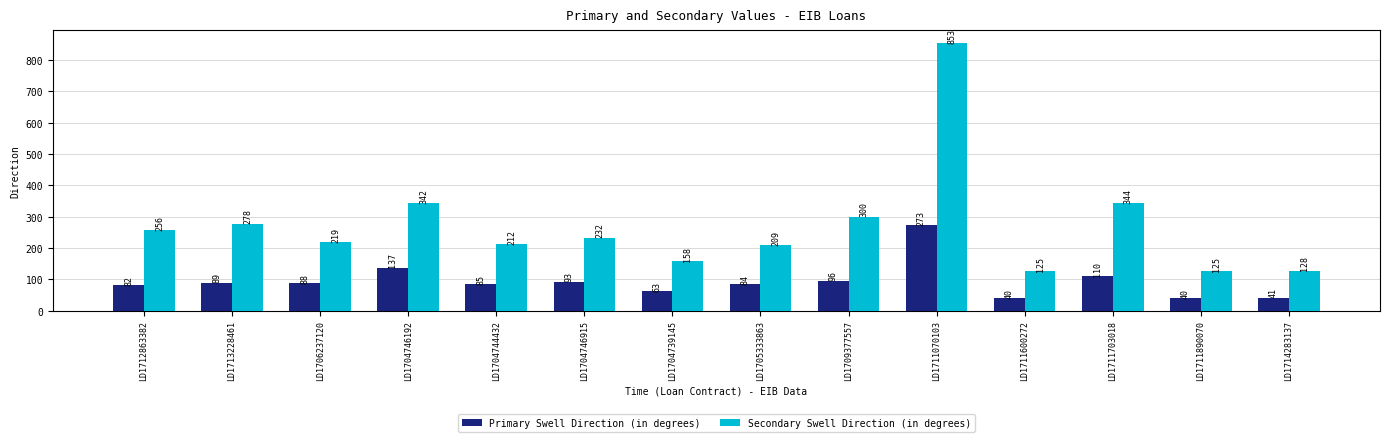

Is the value of Secondary Swell Direction (in degrees) at LD1711070103 greater than the value of Primary Swell Direction (in degrees) at LD1709377557?

Yes